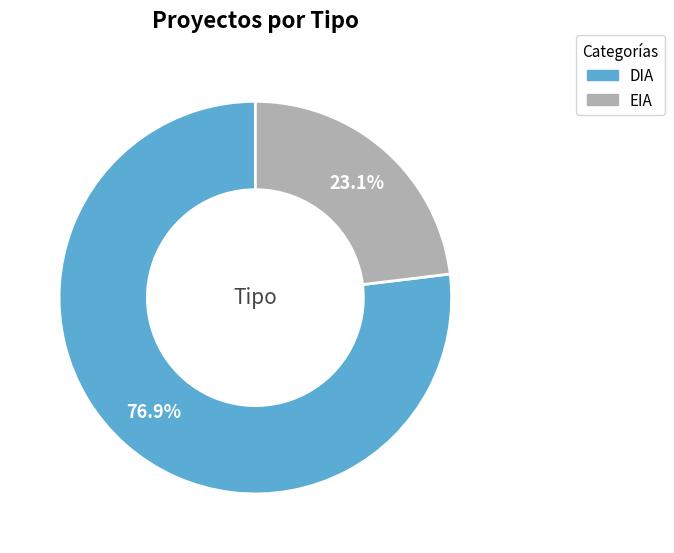

To the nearest percent, what is the combined percentage of DIA and EIA?

100%